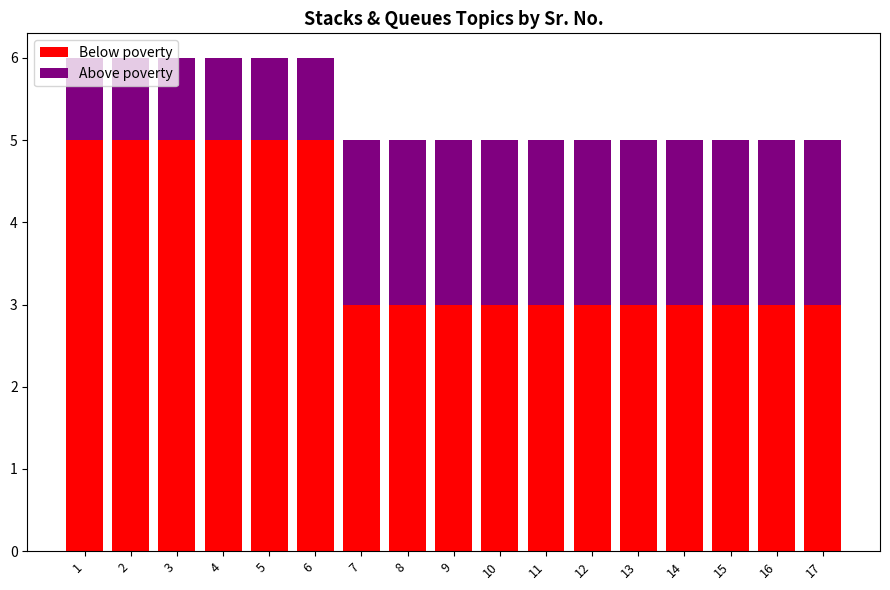

What is the total value across all series at 6?

6